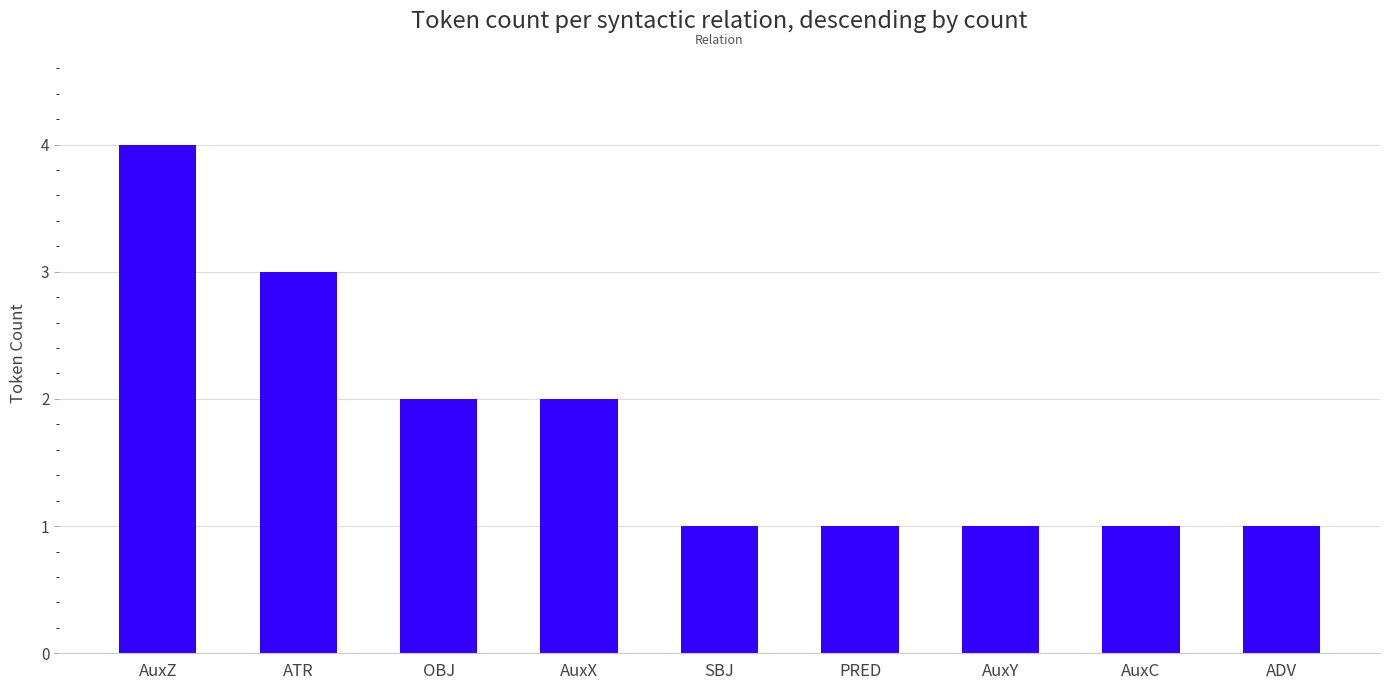

The value at AuxC is 0. True or false?

False